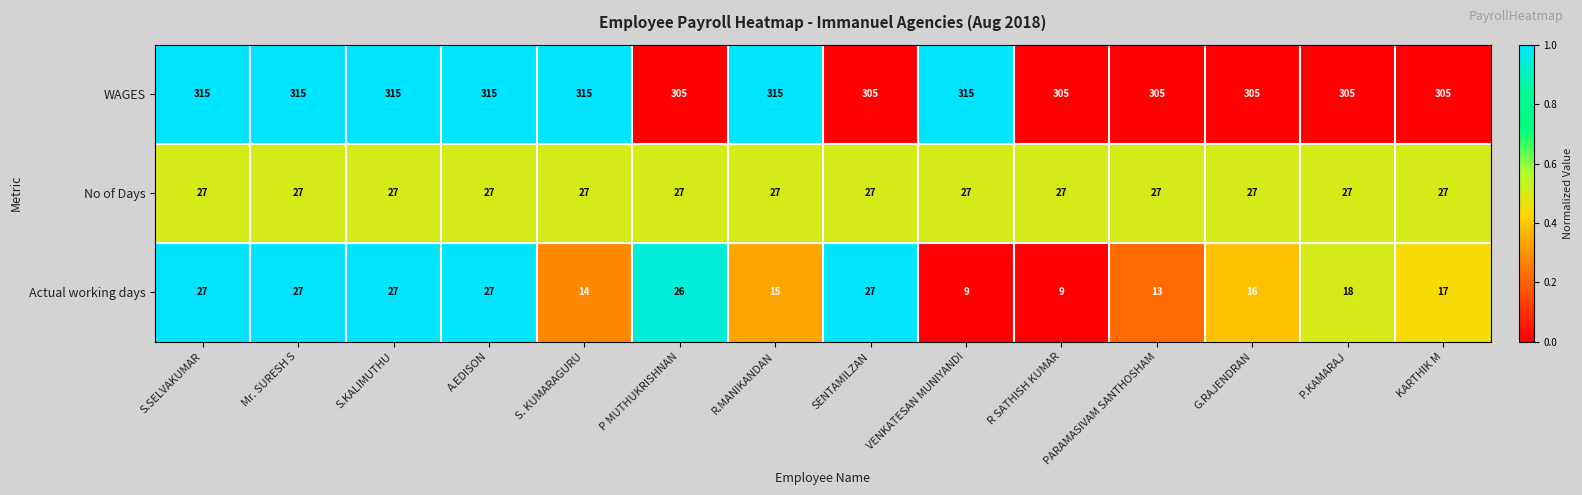

At P.KAMARAJ, list the series in order from largest to smallest.

WAGES, No of Days, Actual working days